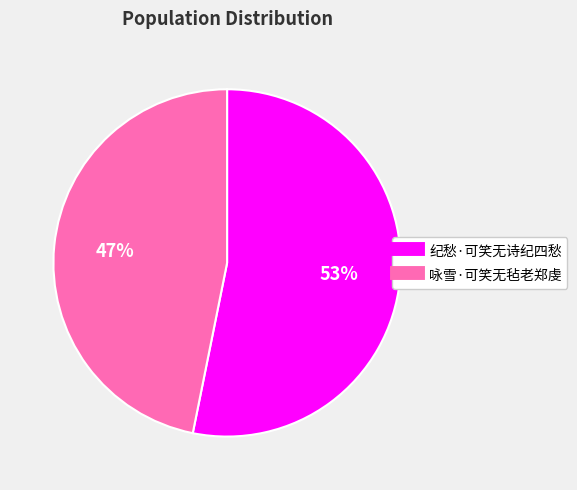

Is it true that 纪愁·可笑无诗纪四愁 is 39% of the pie?

False